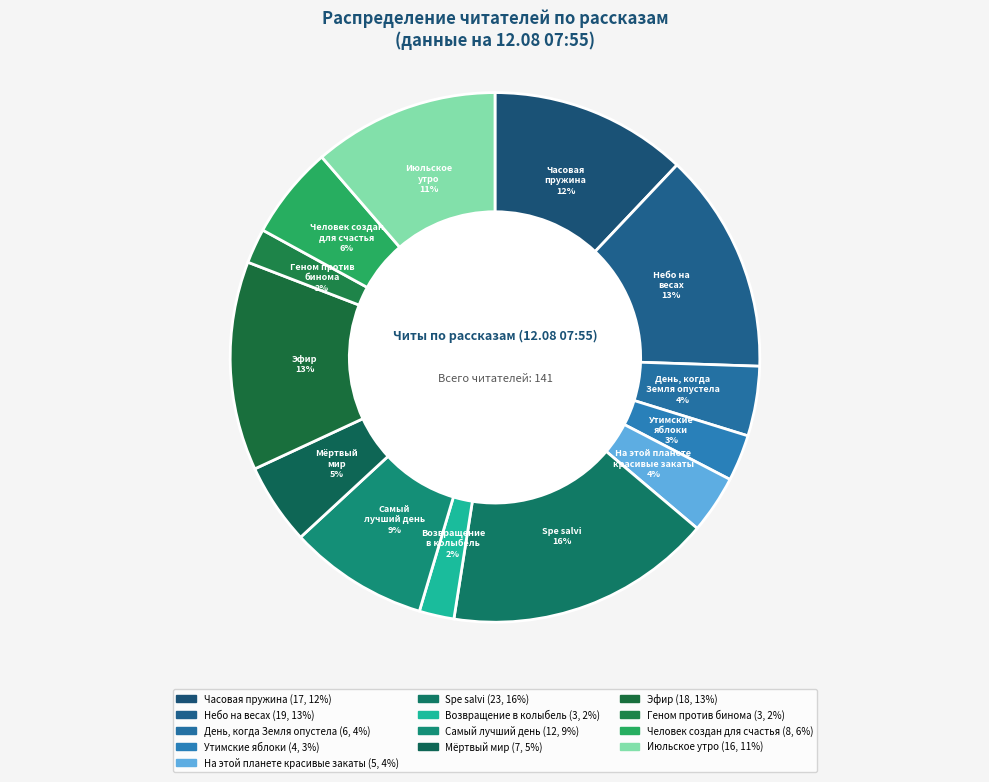

How many segments does this pie chart have?

13